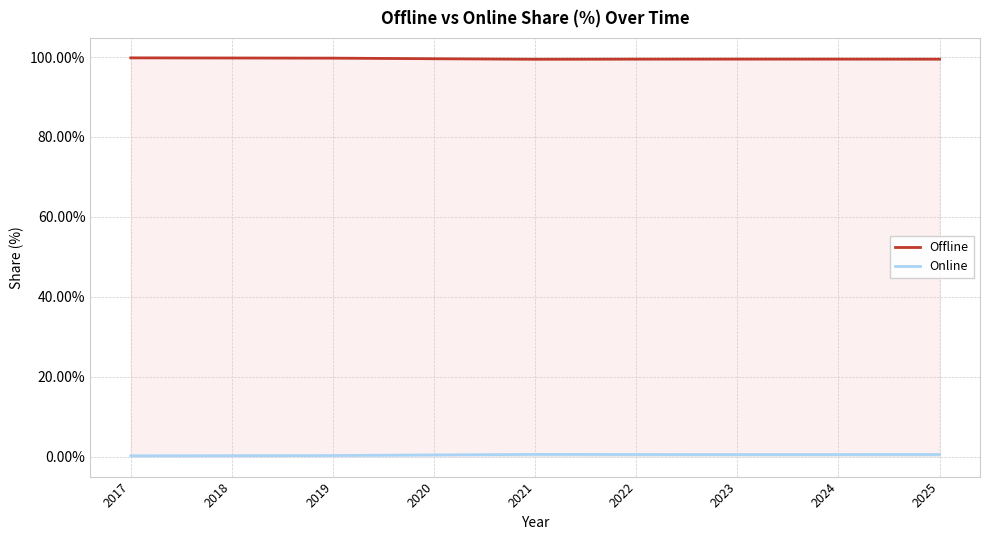

What is the value of the Offline point at the 6th from the left?

99.5